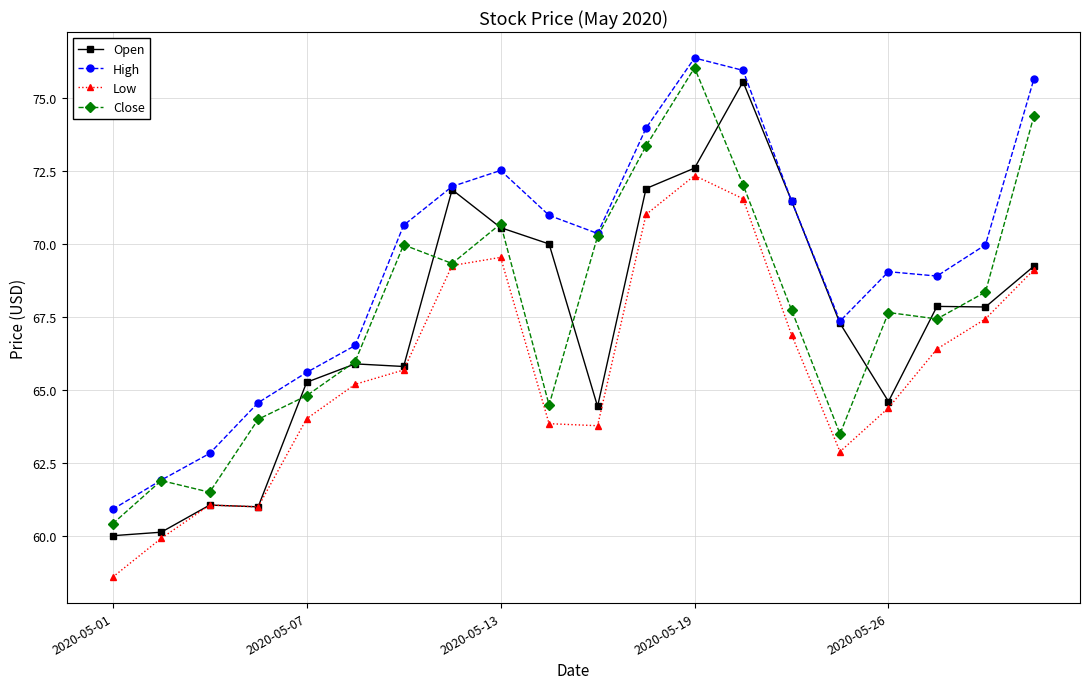

What is the smallest value displayed?

58.6